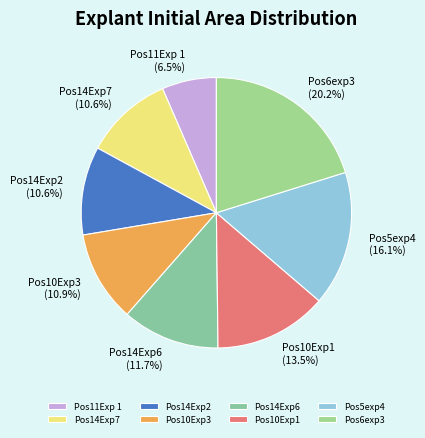

Which category has the biggest portion of the pie?

Pos6exp3